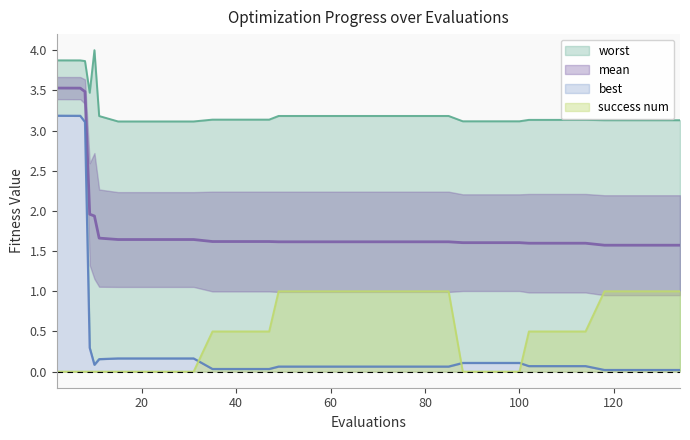

Does the chart display data point markers on the line(s)?

No